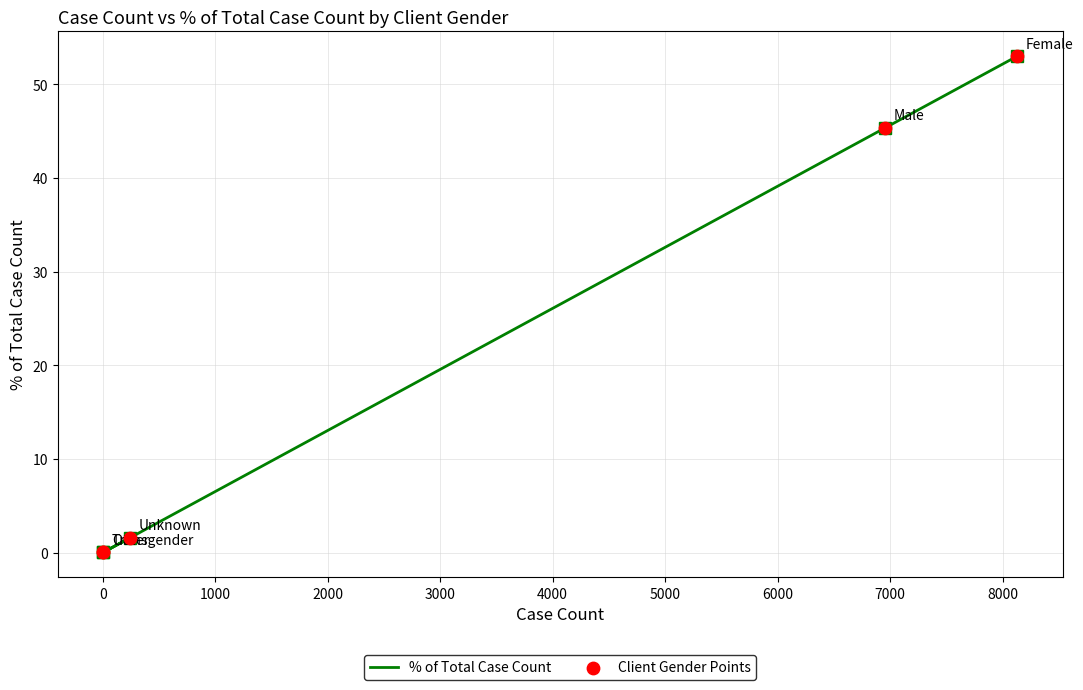

Which series has the largest Y range (max minus min)?

% of Total Case Count